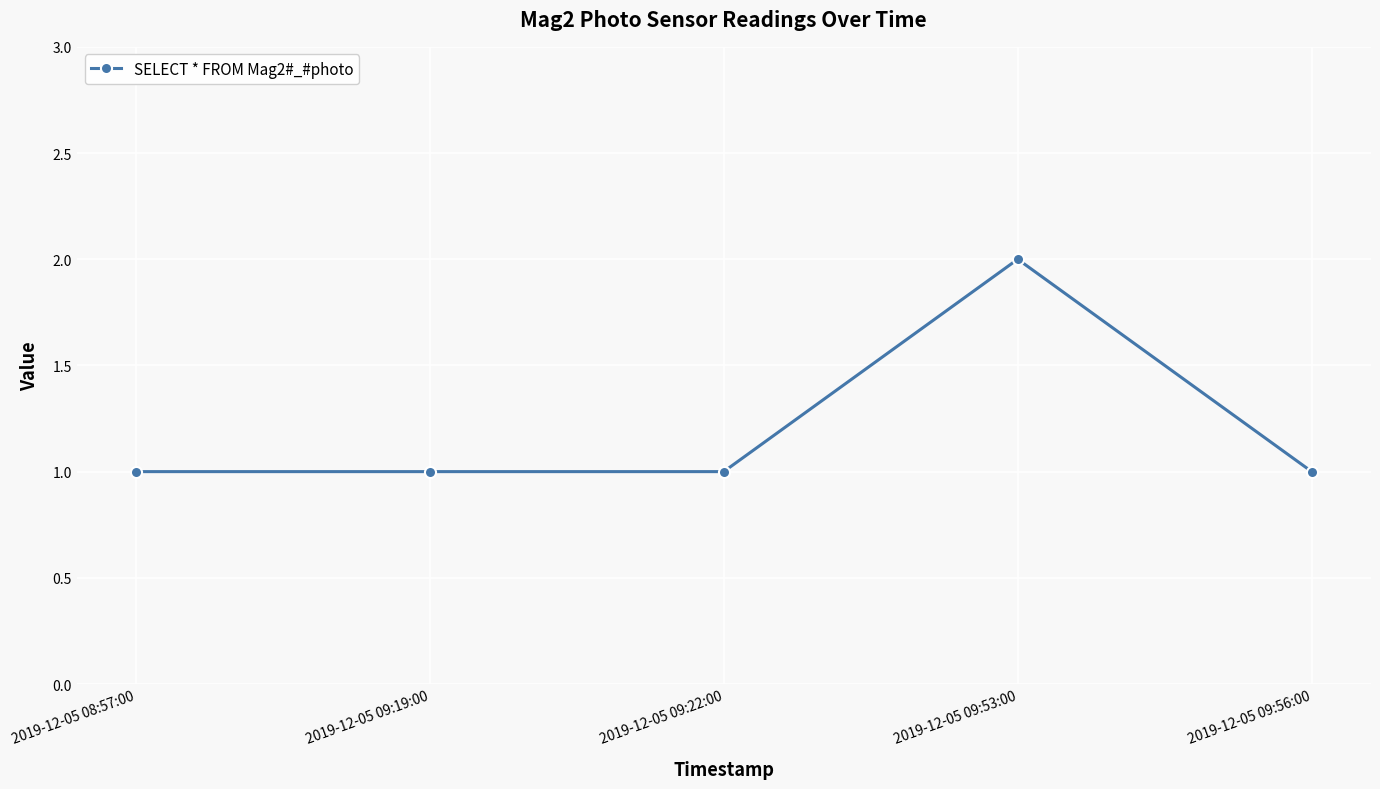

What position from the left is 2019-12-05 08:57:00?

1